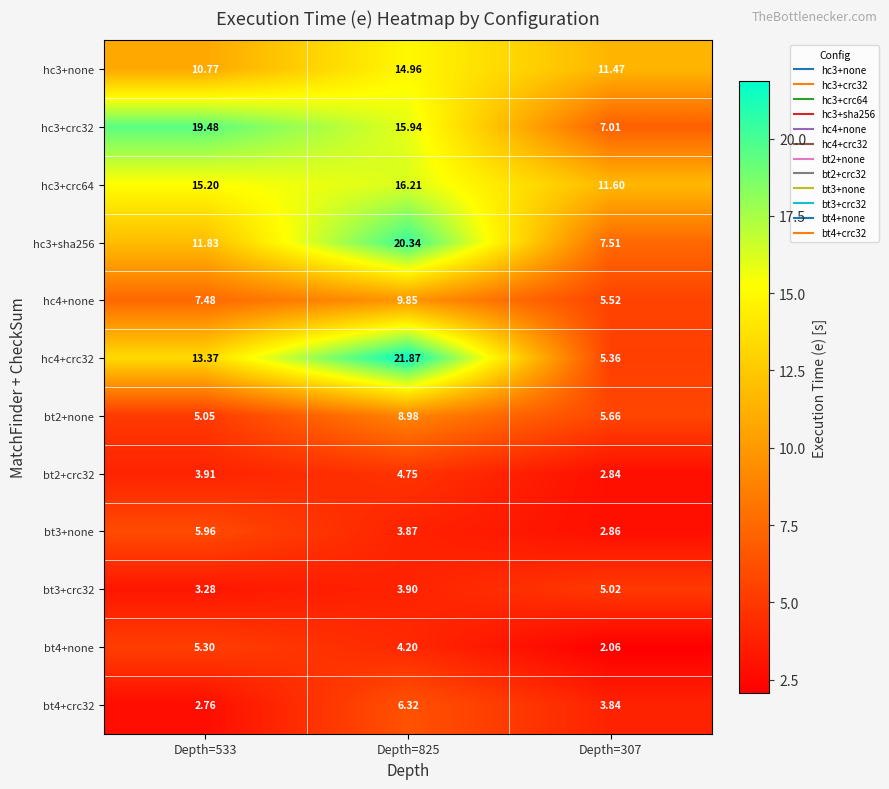

Is the value of bt3+none at Depth=533 greater than the value of bt2+none at Depth=533?

Yes